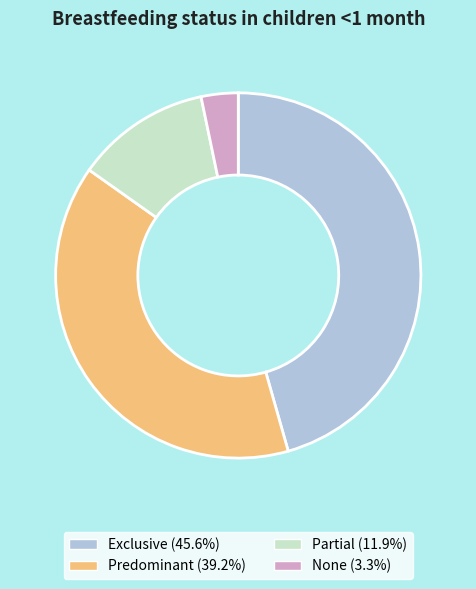

Count the number of slices in the pie.

4